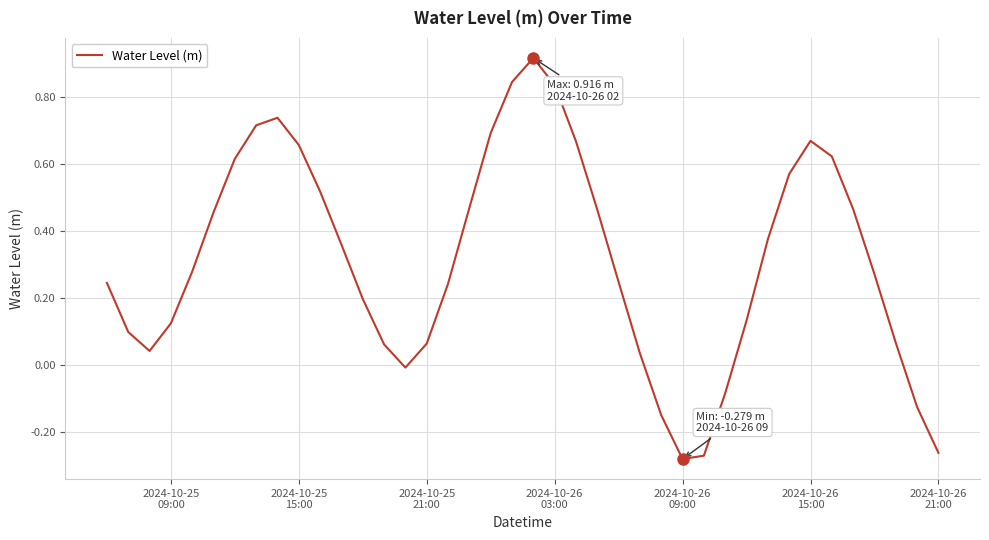

Is this an area chart (filled region under the line)?

No